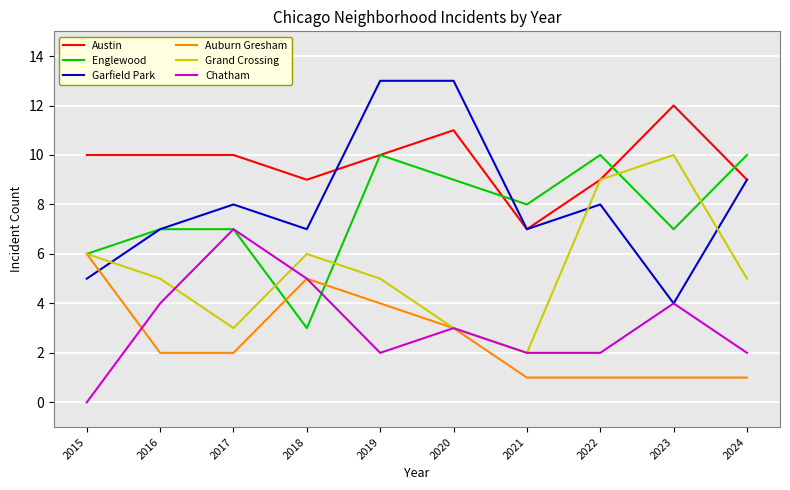

What is the spread (max minus min) of values at 2016?

8